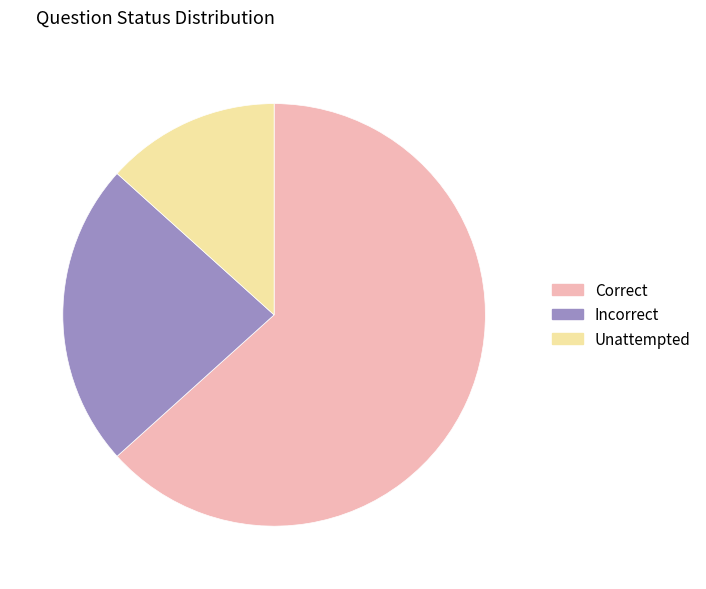

Which slice is the smallest?

Unattempted